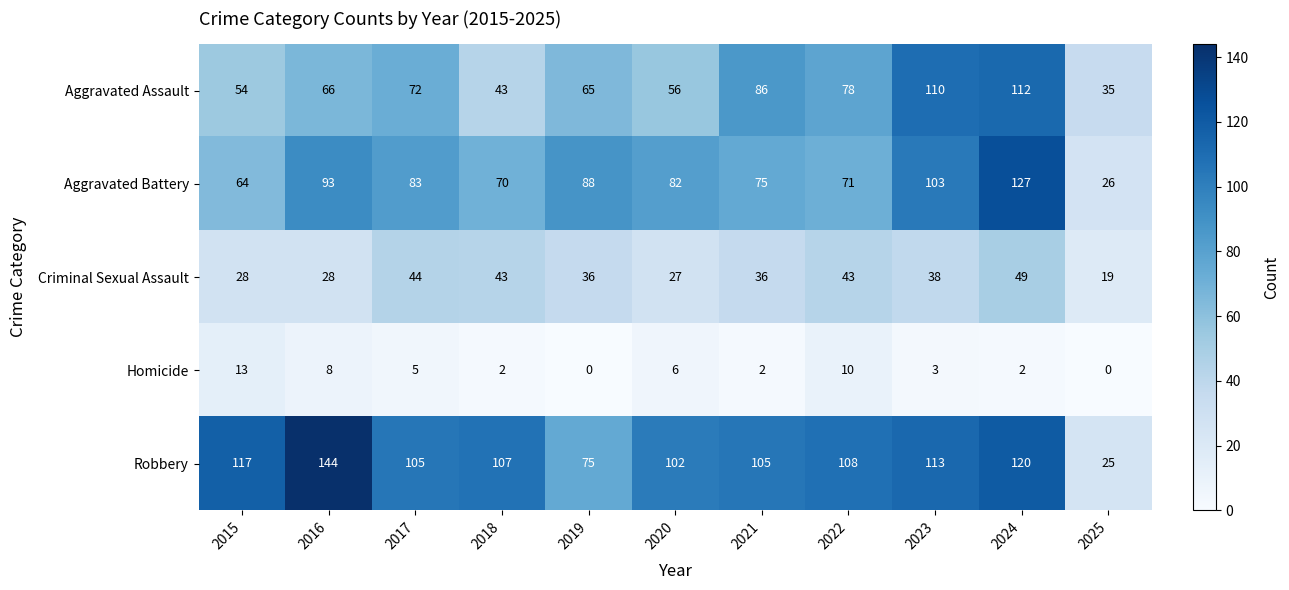

True or false: Homicide has a value of 18 at 2022.

False